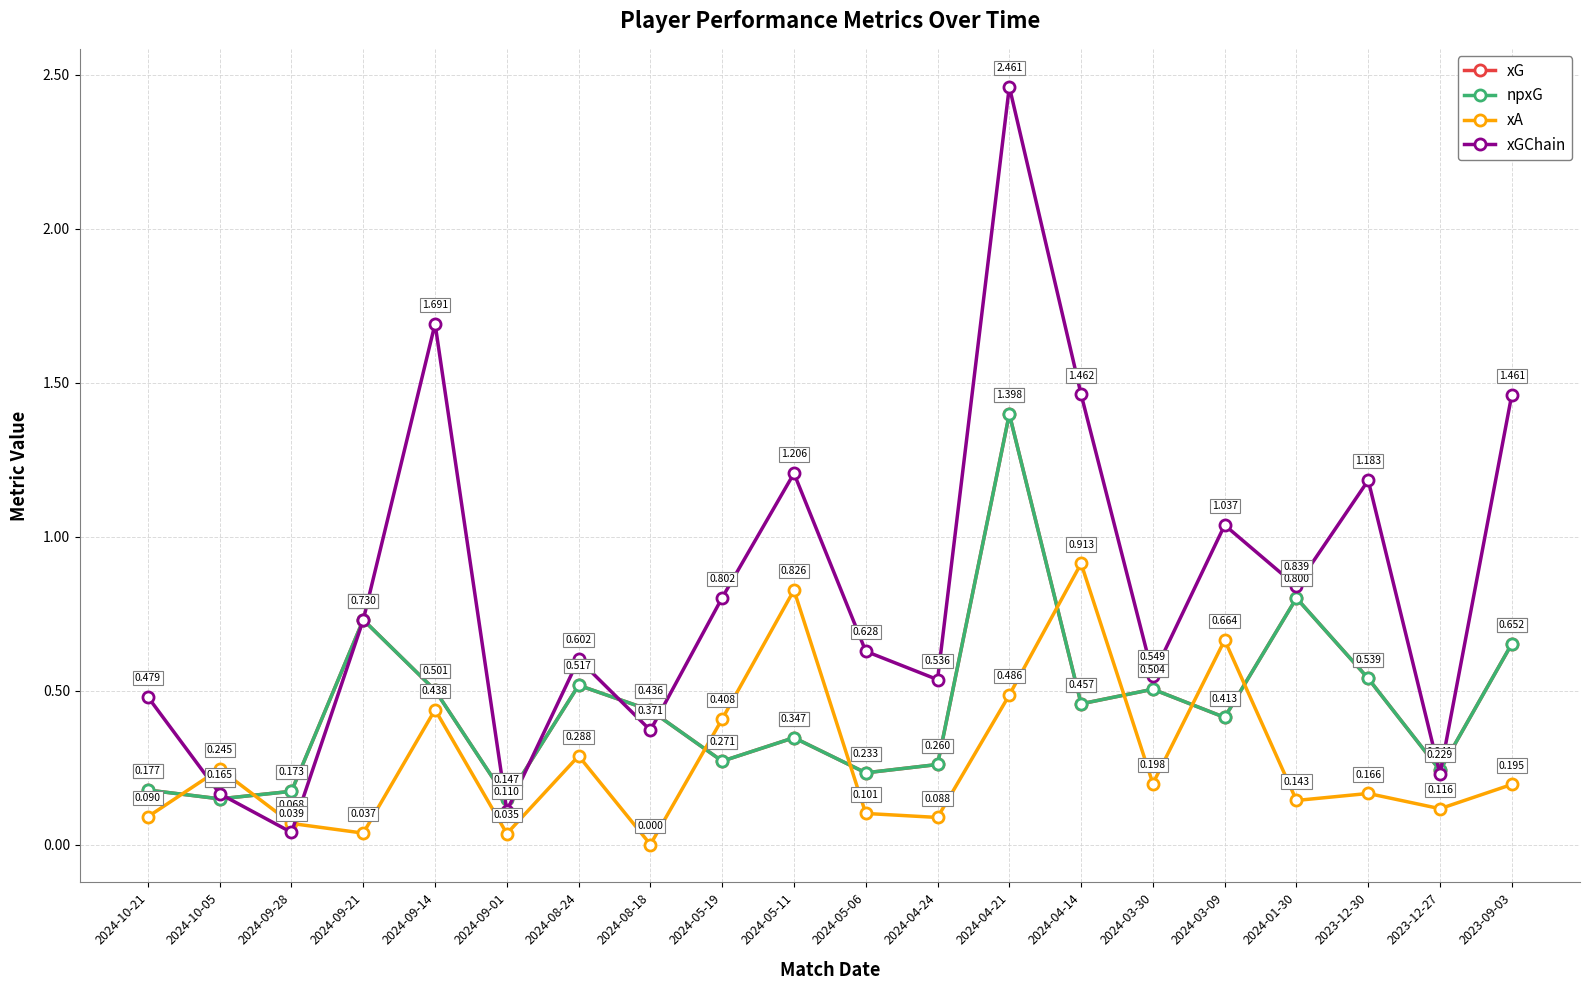

At how many categories does at least one series exceed 1?

7